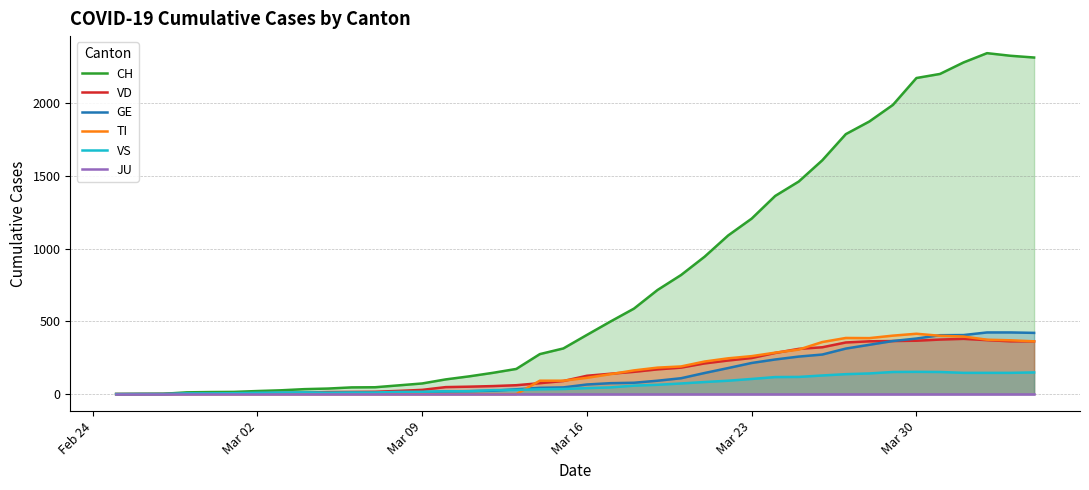

How many lines are shown in the chart?

6